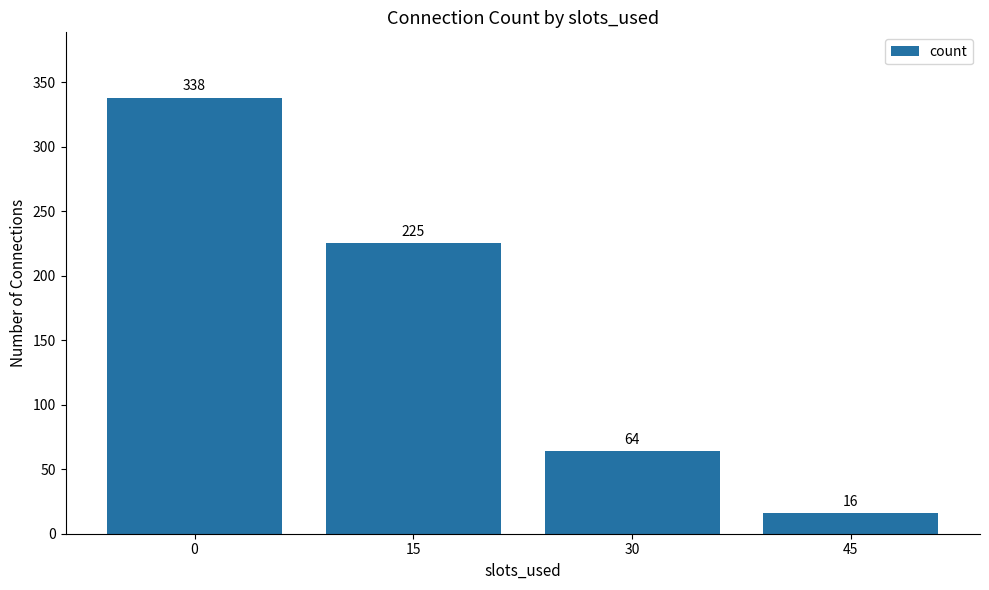

What is the ratio of the value at 30 to the value at 45?

4.0